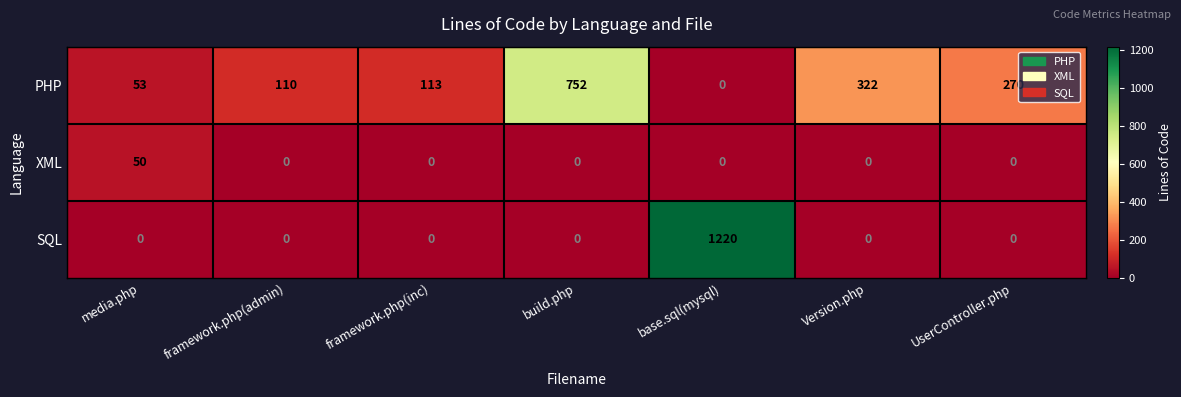

Reading right to left, extract all data points from this chart.

PHP: 270	322	0	752	113	110	53
XML: 0	0	0	0	0	0	50
SQL: 0	0	1220	0	0	0	0